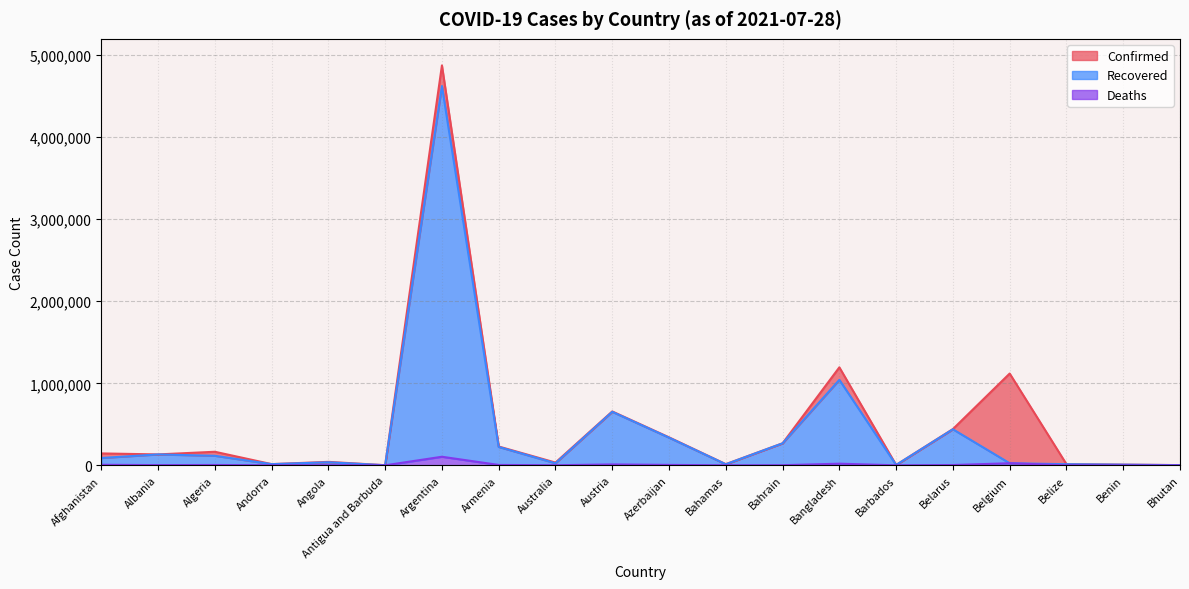

Count the number of categories in the chart.

20